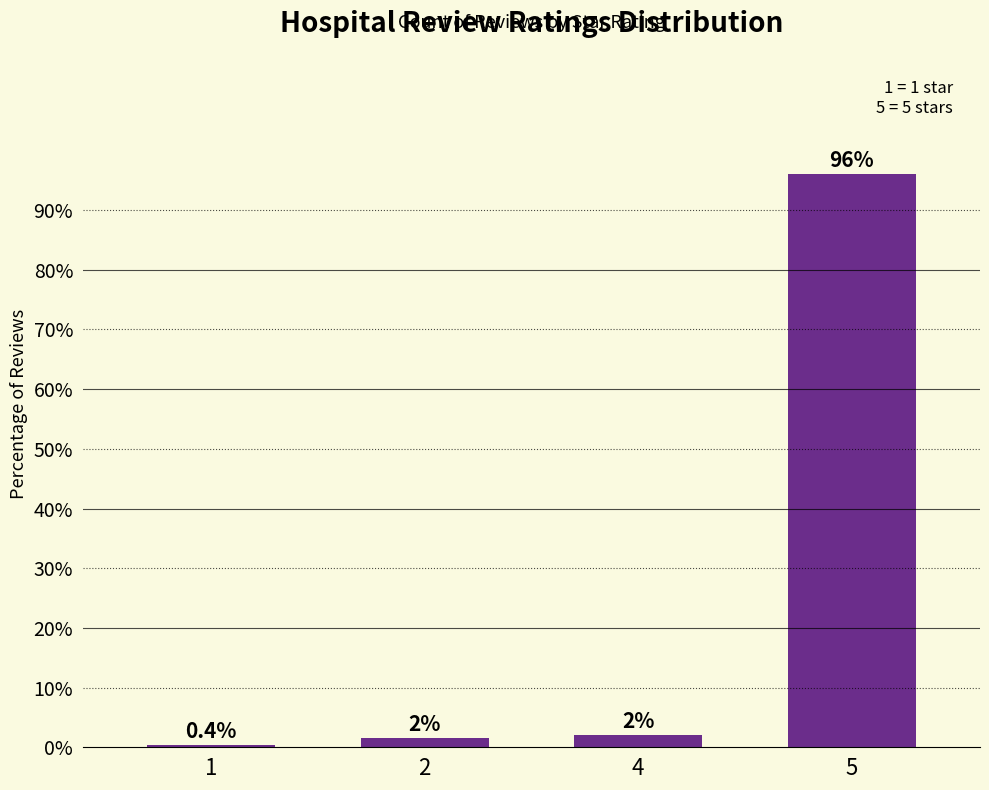

Rank the categories by value from highest to lowest.

5, 4, 2, 1